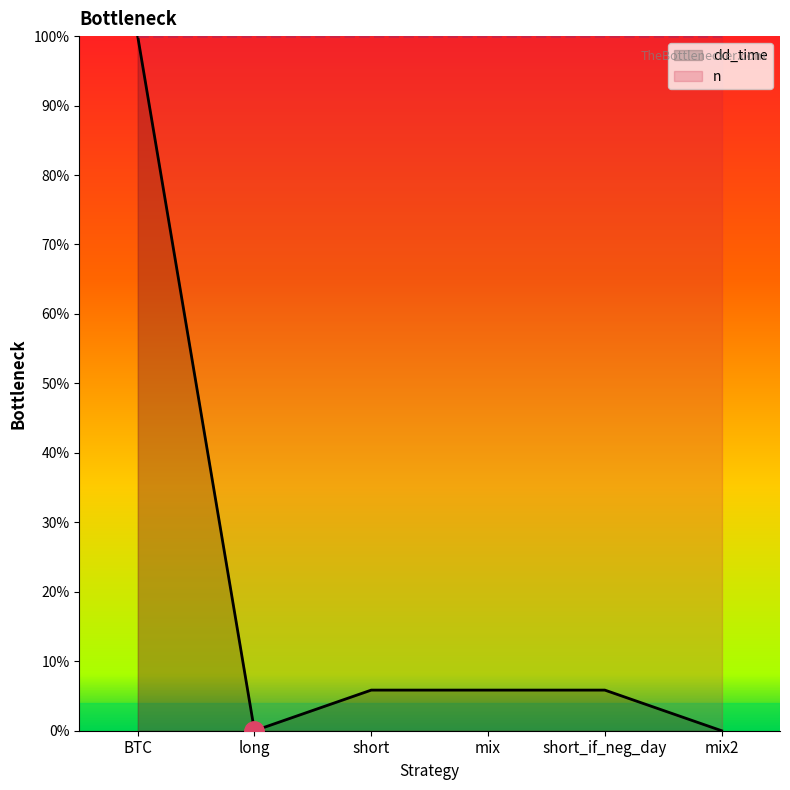

At which label does the data first exceed 5?

BTC